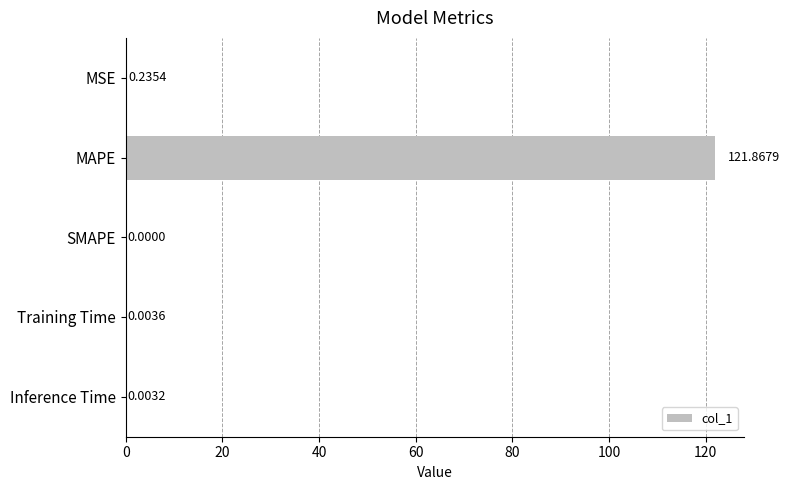

Count the number of data series in this chart.

1